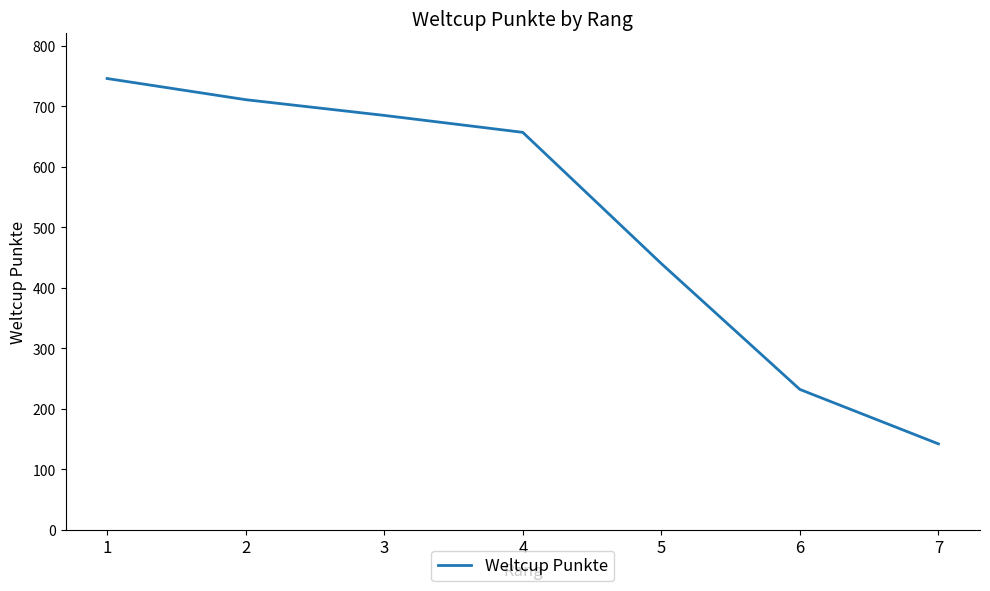

What is the average value?

516